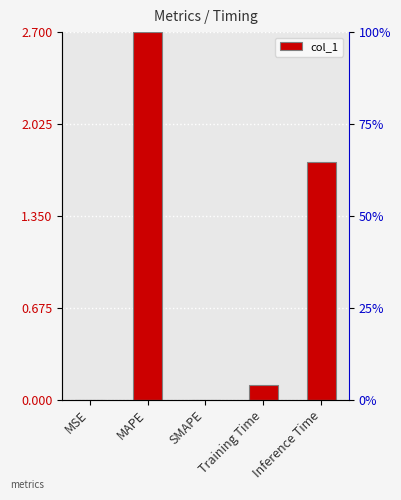

Does the chart contain stacked bars?

No